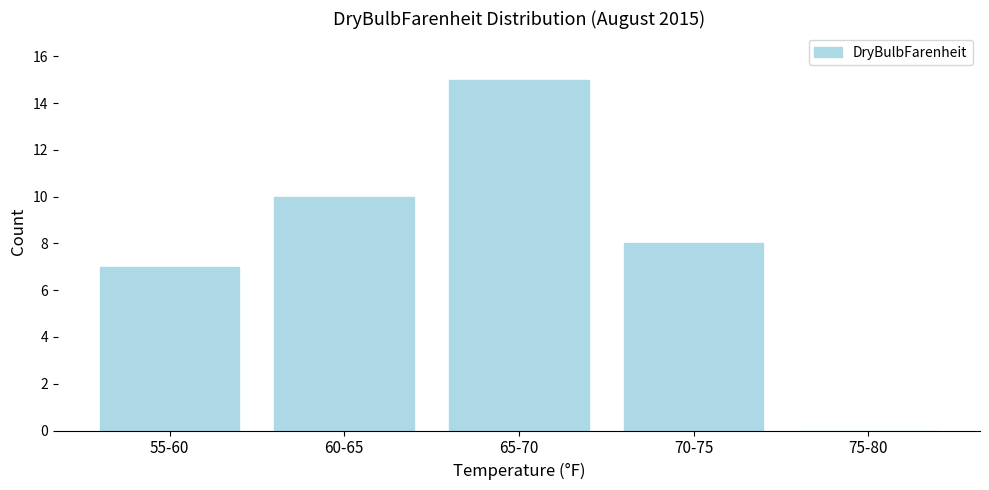

Reading left to right, list all the values displayed in this chart.

55-60=7	60-65=10	65-70=15	70-75=8	75-80=0